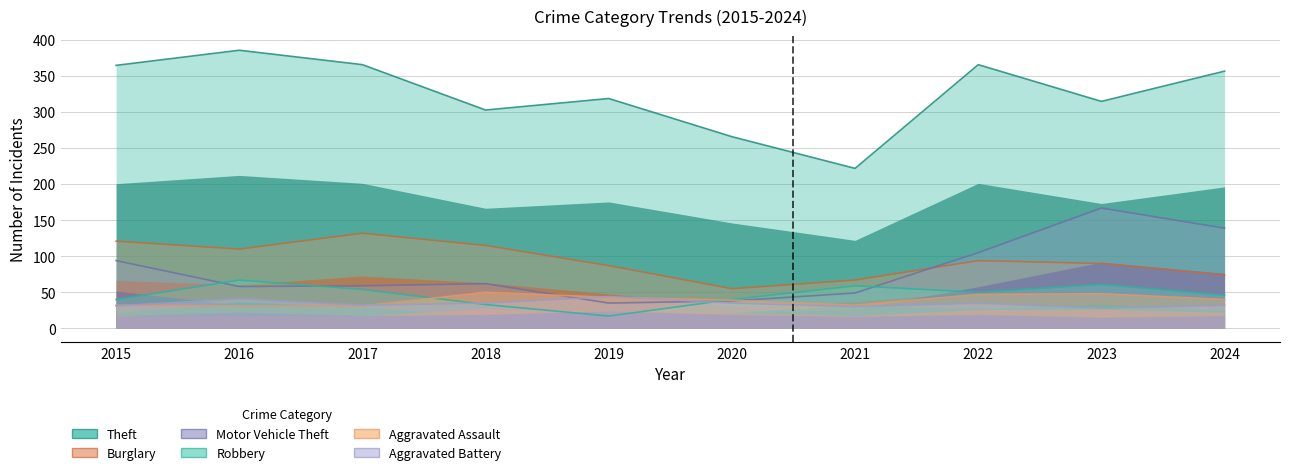

At how many categories does at least one series exceed 170?

10